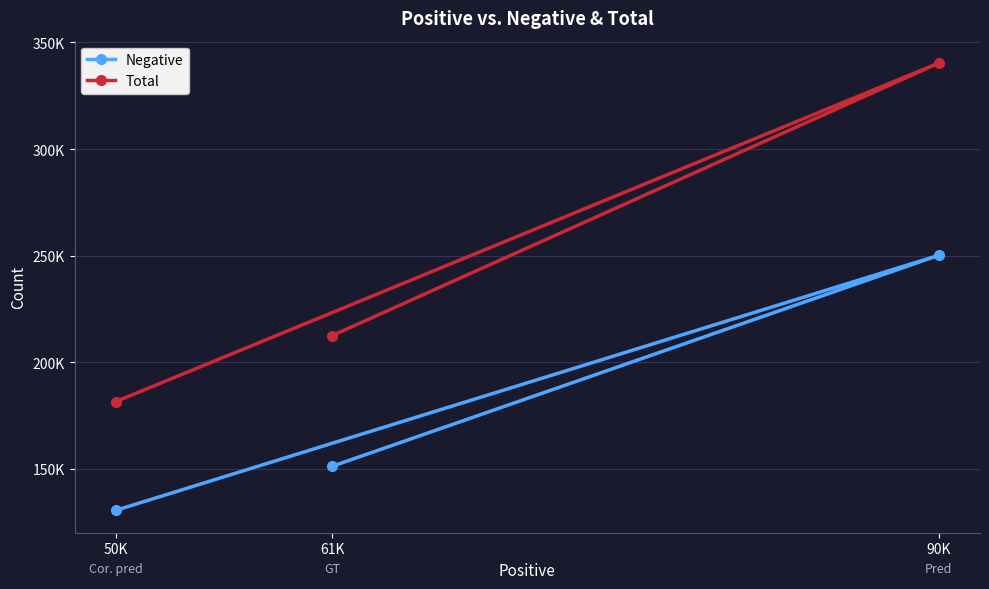

Reading left to right, extract all data points from this chart.

Negative: 151172	250153	130516
Total: 212466	340322	181514